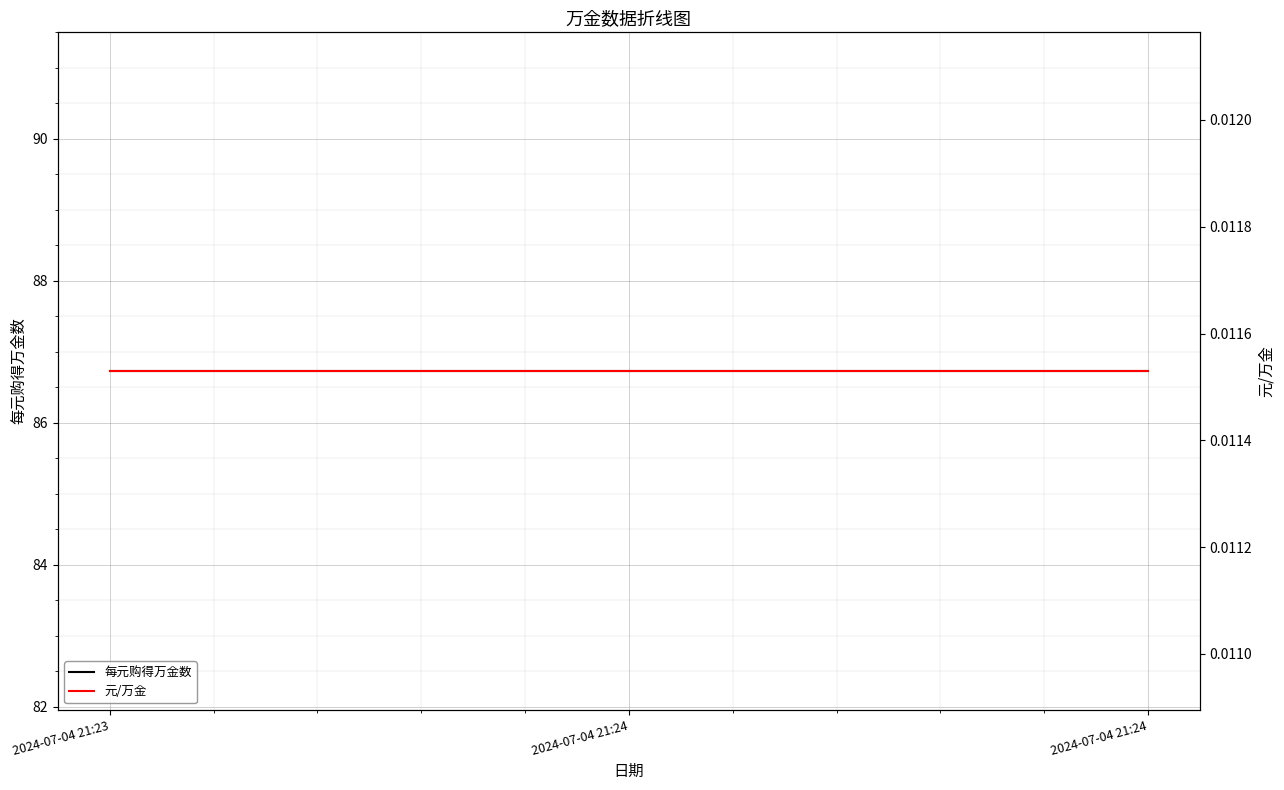

Rank the series at 2024-07-04 21:24 from lowest to highest value.

元/万金, 每元购得万金数